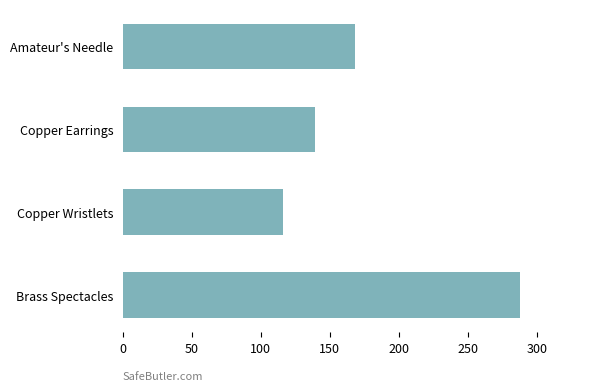

What is the greatest value displayed?

288